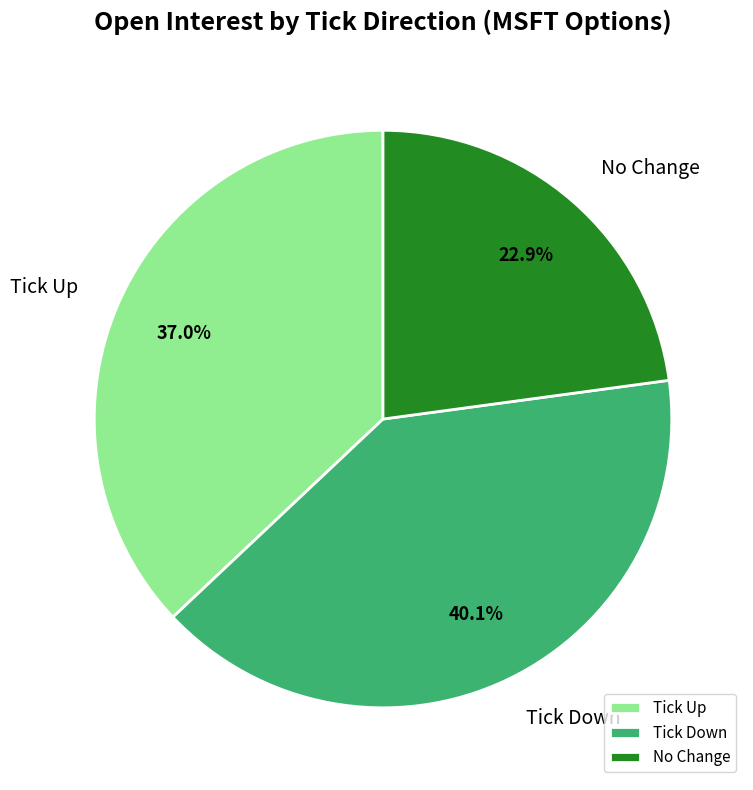

Approximately how many times larger is the value at Tick Up compared to No Change?

1.6